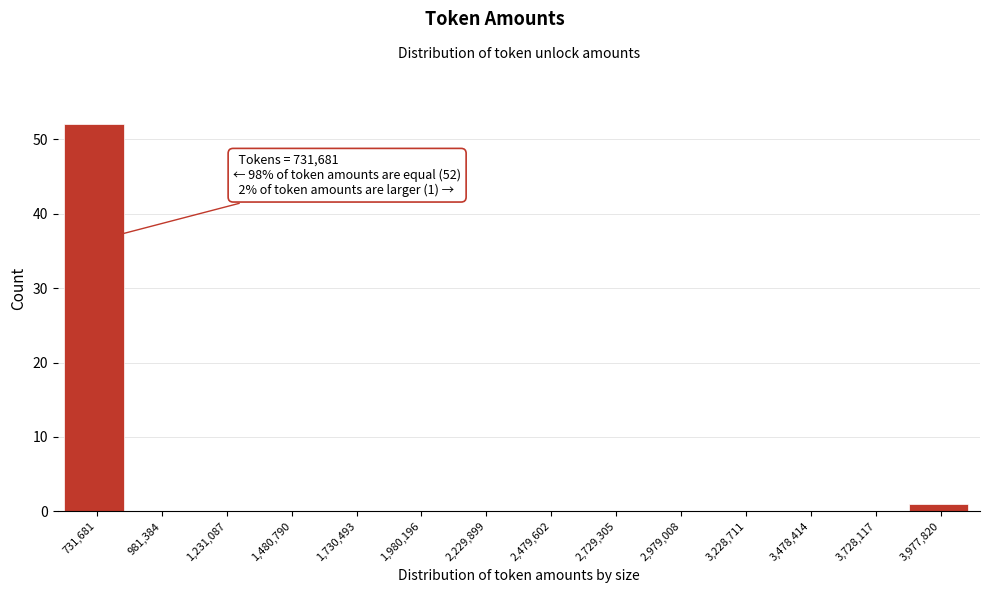

What is the maximum value shown in the chart?

52